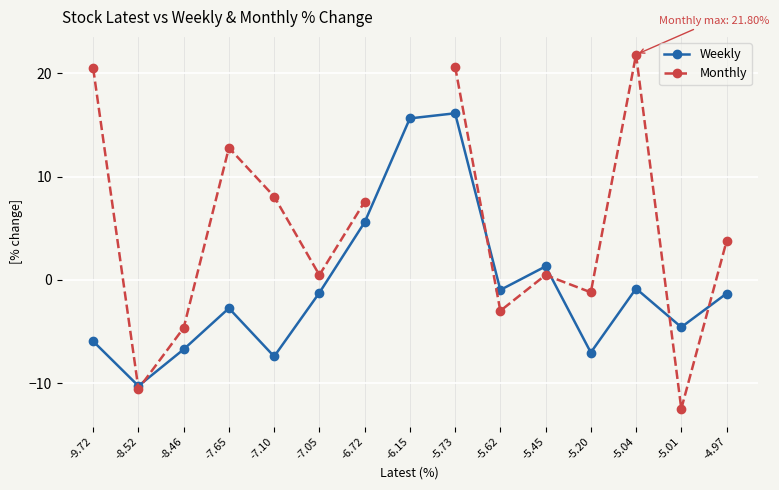

At how many categories does at least one series exceed -1?

11